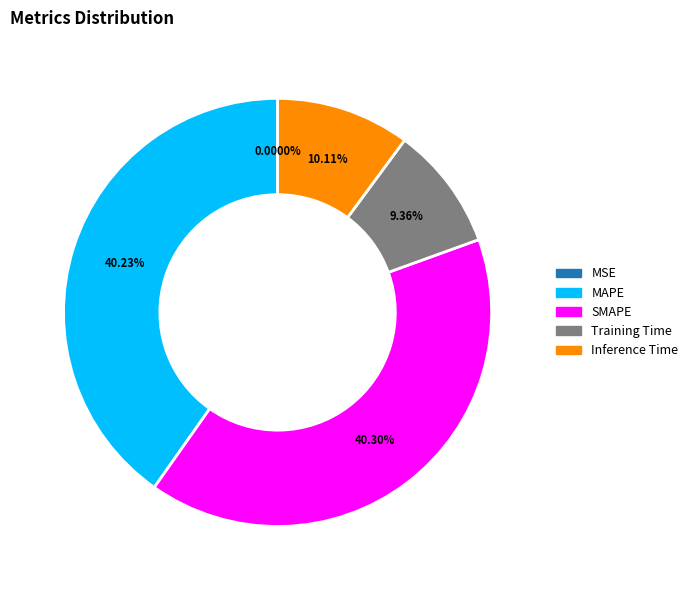

Which has a higher value, Training Time or Inference Time?

Inference Time